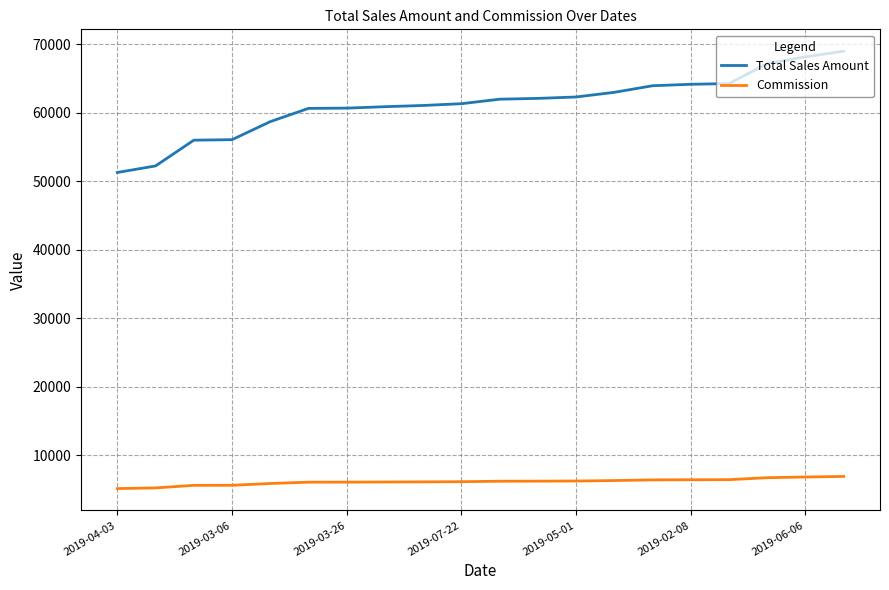

True or false: Commission and Total Sales Amount intersect in this chart.

False